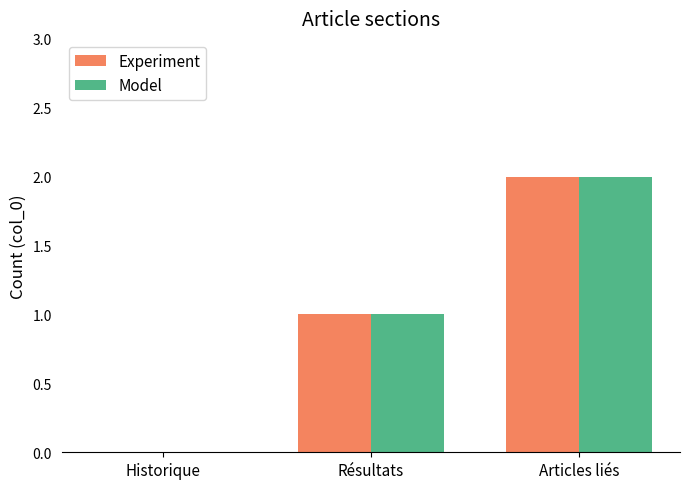

The value of Model at Historique is -1. True or false?

False